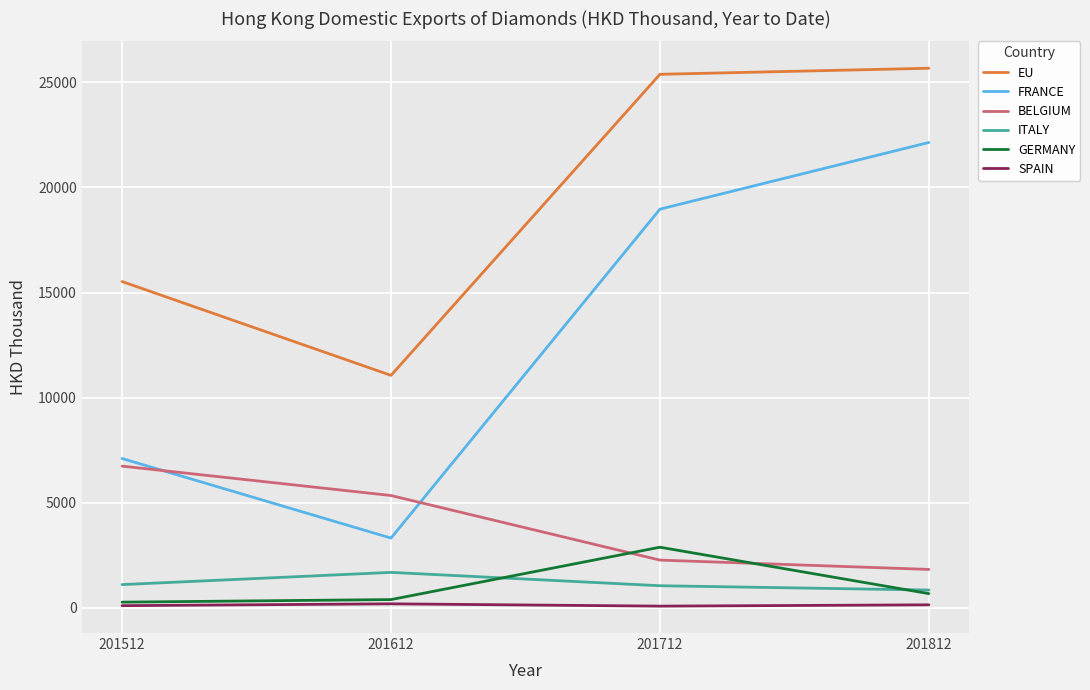

At which label does EU reach its minimum?

201612